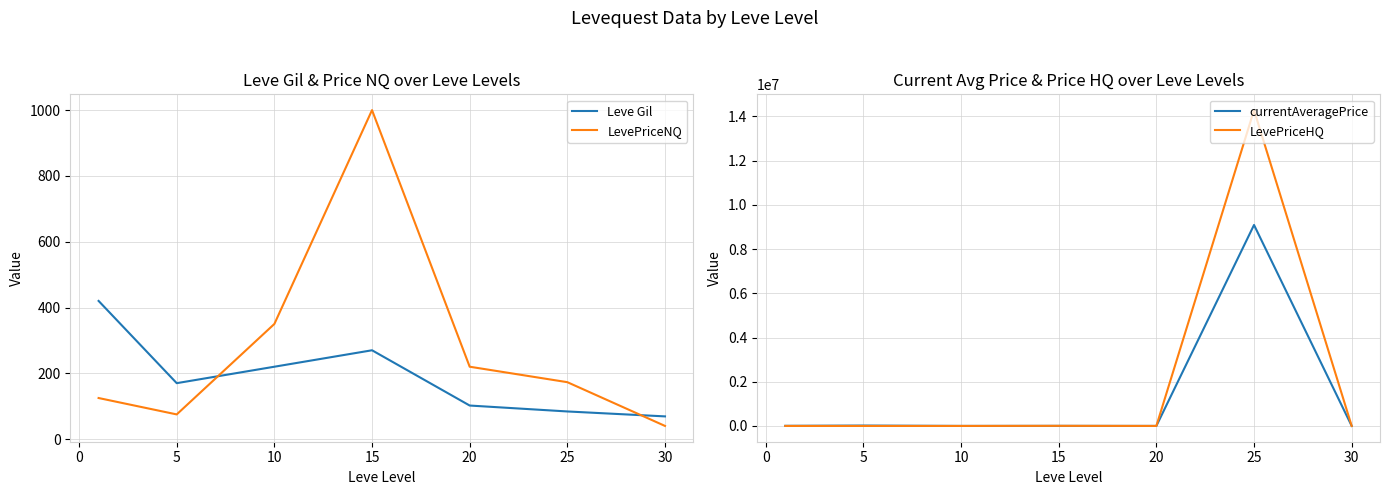

In LevePriceHQ, how many points are higher than both neighbors (excluding endpoints)?

2